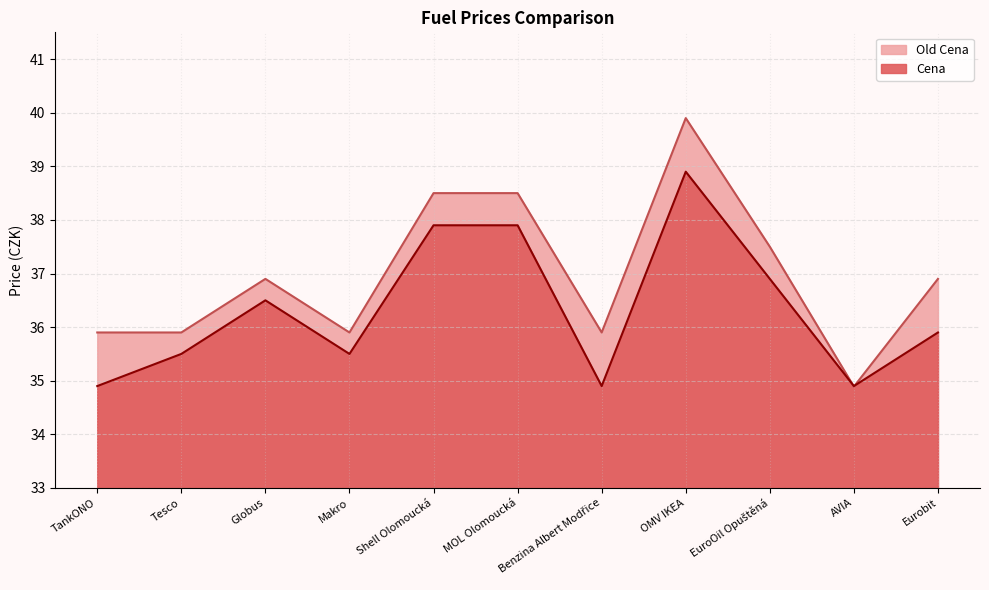

Is the value of Old Cena at Makro greater than the value of Cena at Makro?

Yes